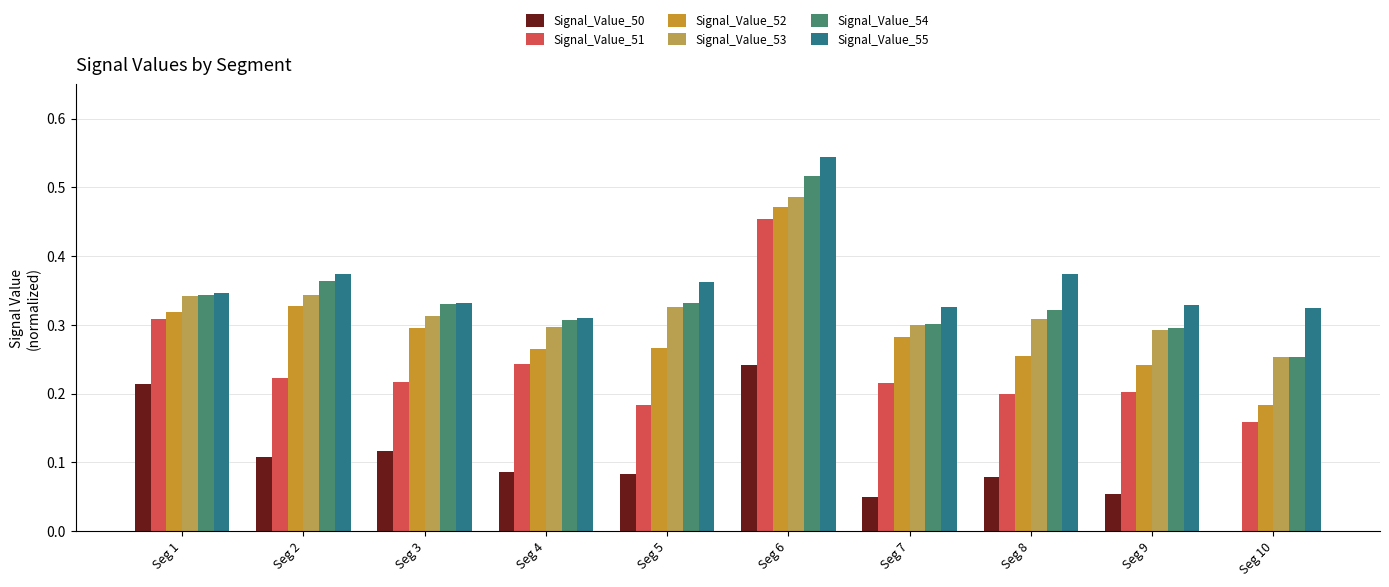

What is the total value across all series at Seg 5?

1.6